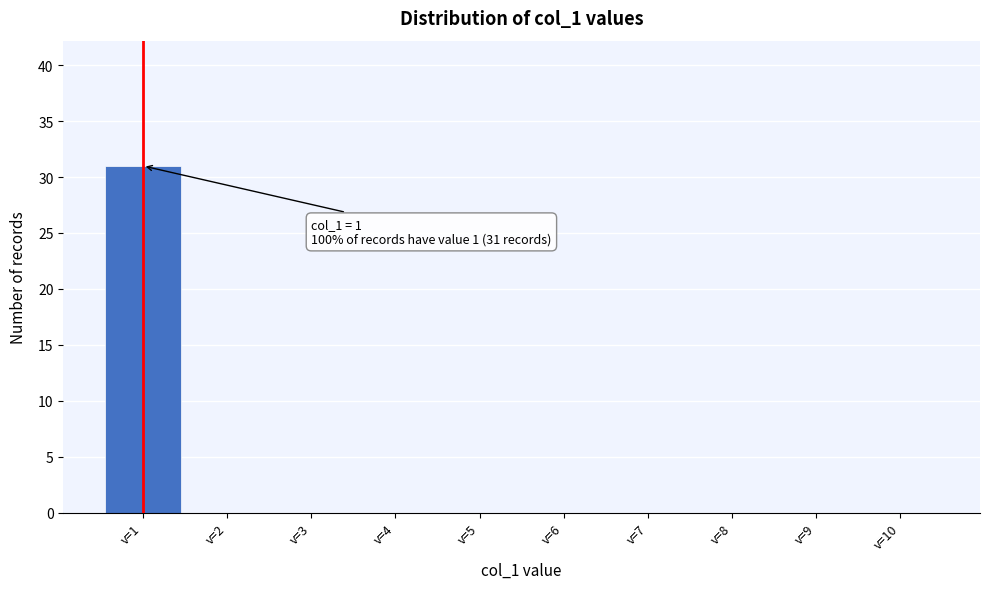

Over which range of the x-axis is the bar tallest?

0.5 to 1.5